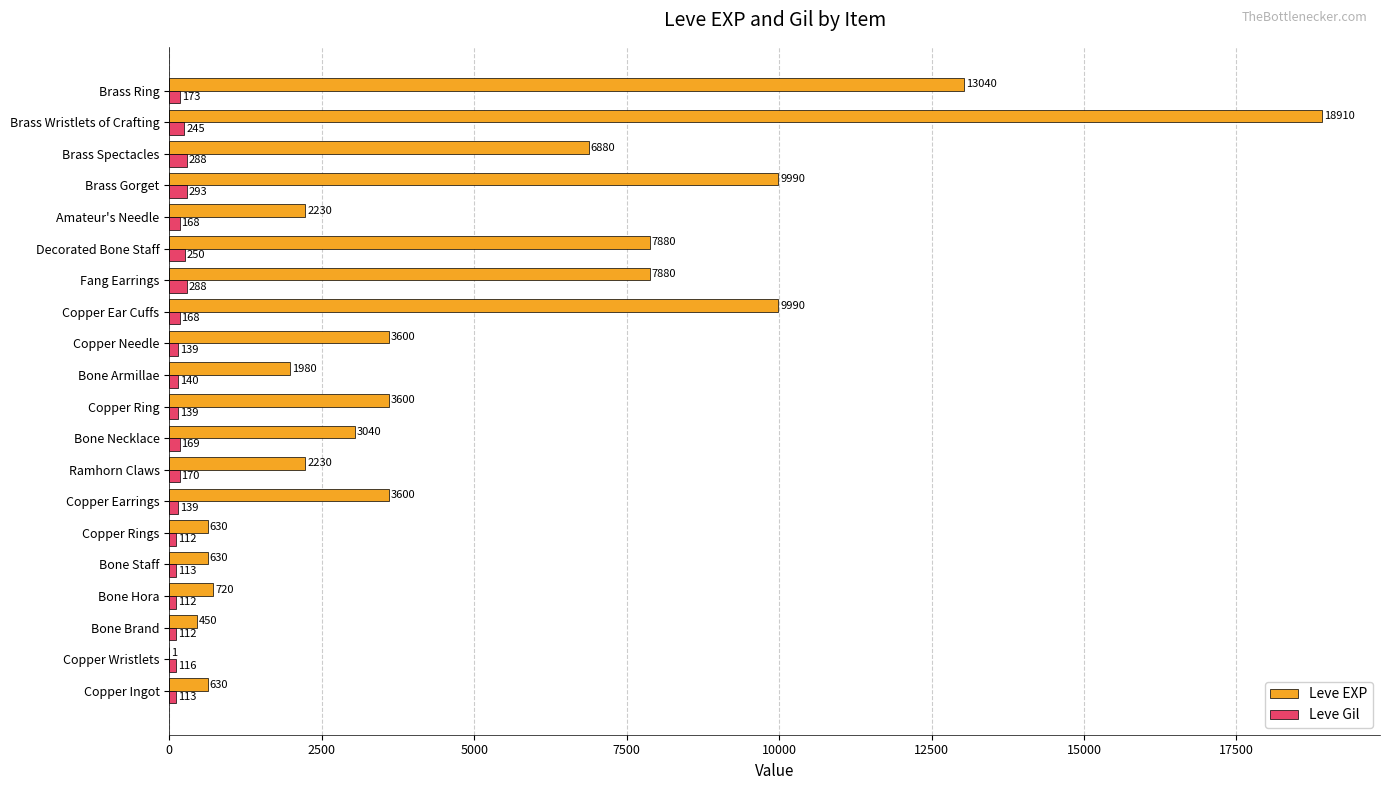

At which category is the sum across all series the highest?

Brass Wristlets of Crafting